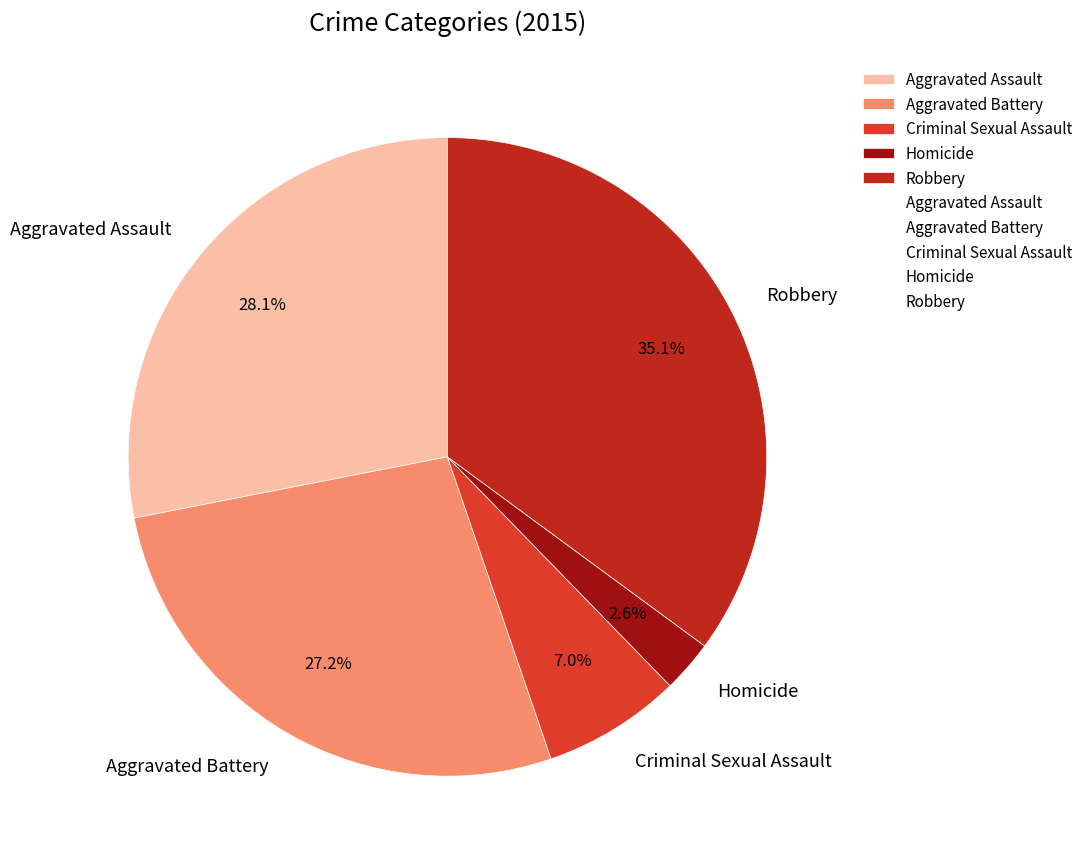

Does Homicide account for over 50% of the chart?

No